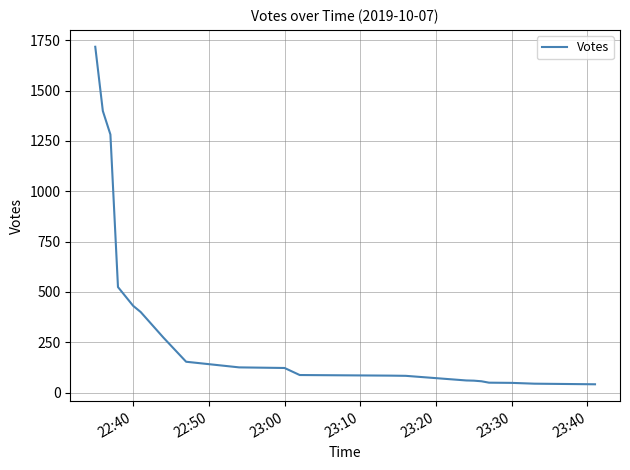

What is the smallest value displayed?

41